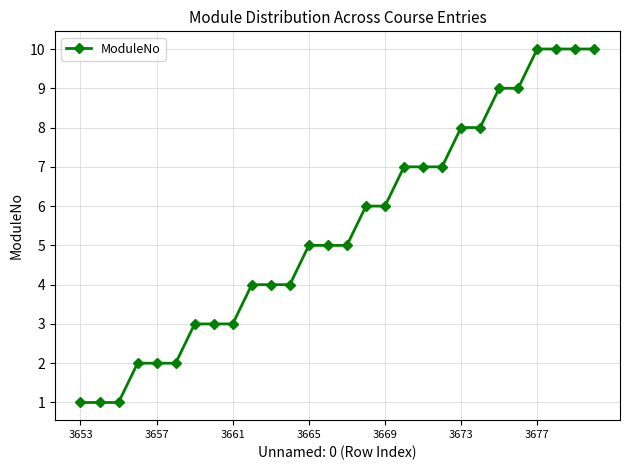

What is the greatest value displayed?

10